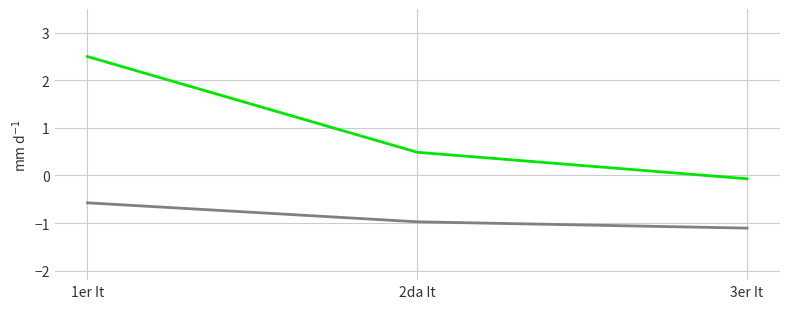

What is the spread (max minus min) of values at 1er It?

3.1